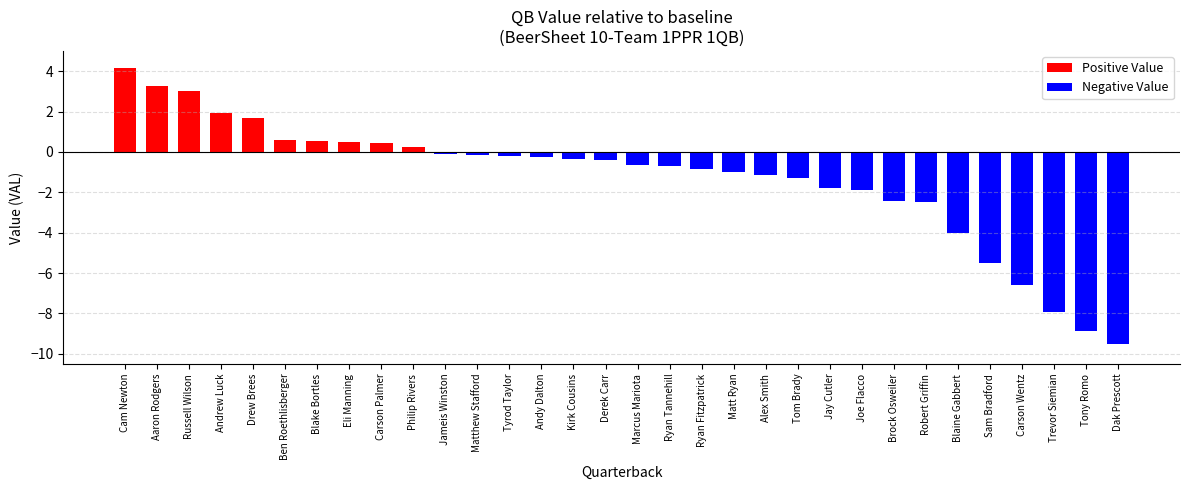

How many positive values are there?

10